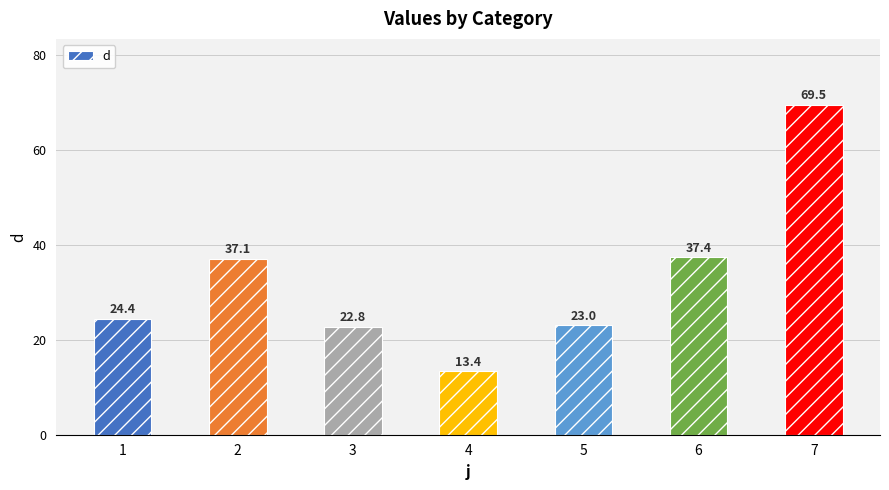

How many values are below 24?

3